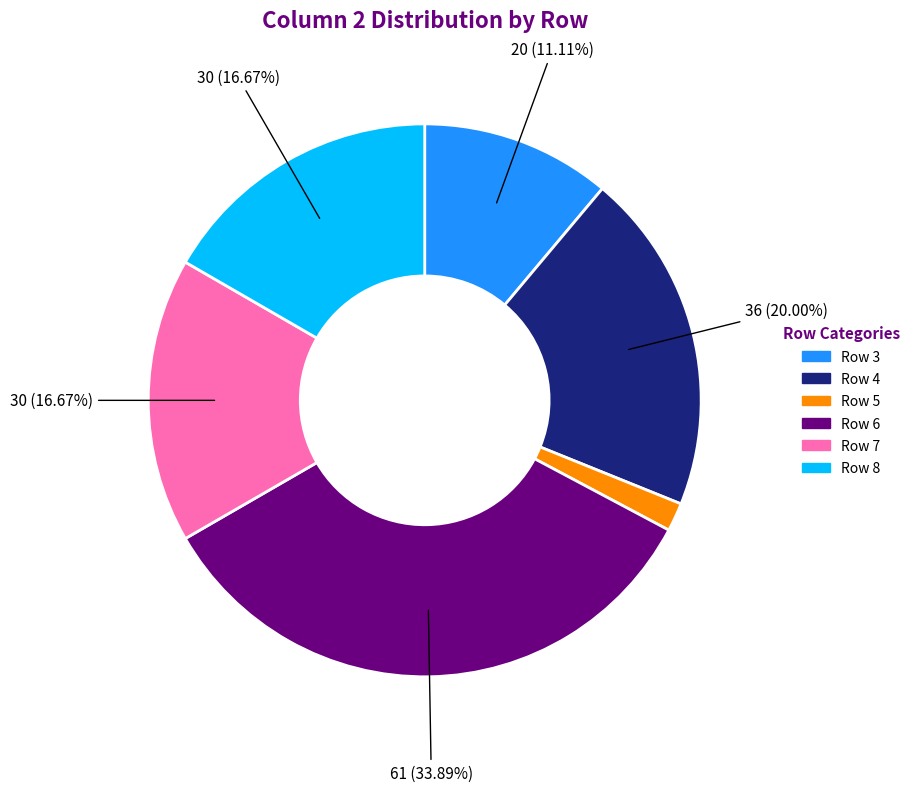

To the nearest percent, what is the difference between the largest and smallest slice percentages?

32%